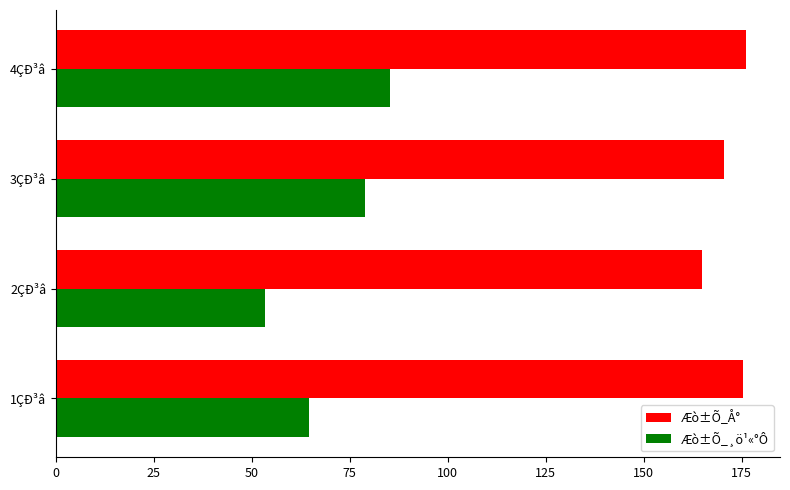

What is the difference between the maximum and second lowest values in the Æò±Õ_Å° series?

5.5